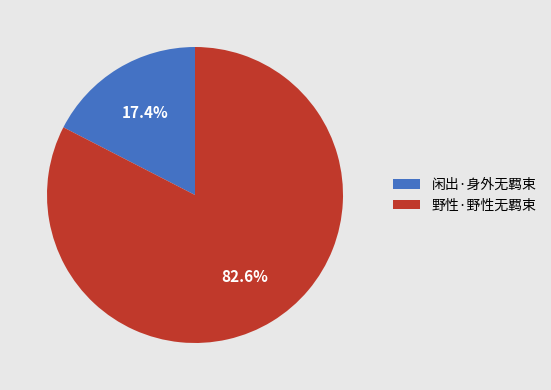

True or false: 闲出·身外无羁束 accounts for 17% of the total.

True